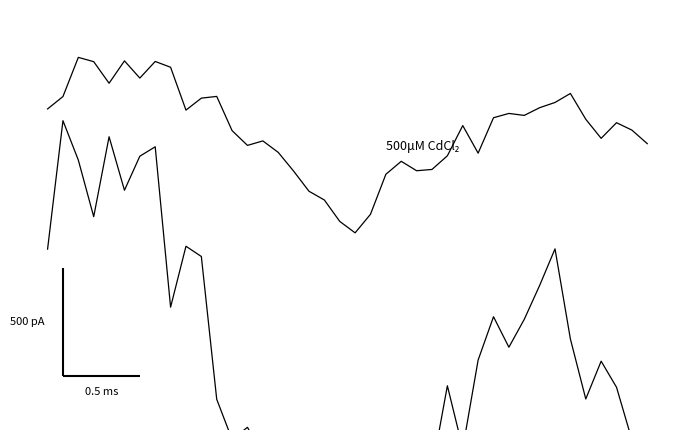

True or false: 500μM CdCl2 and Control cross at least once.

False